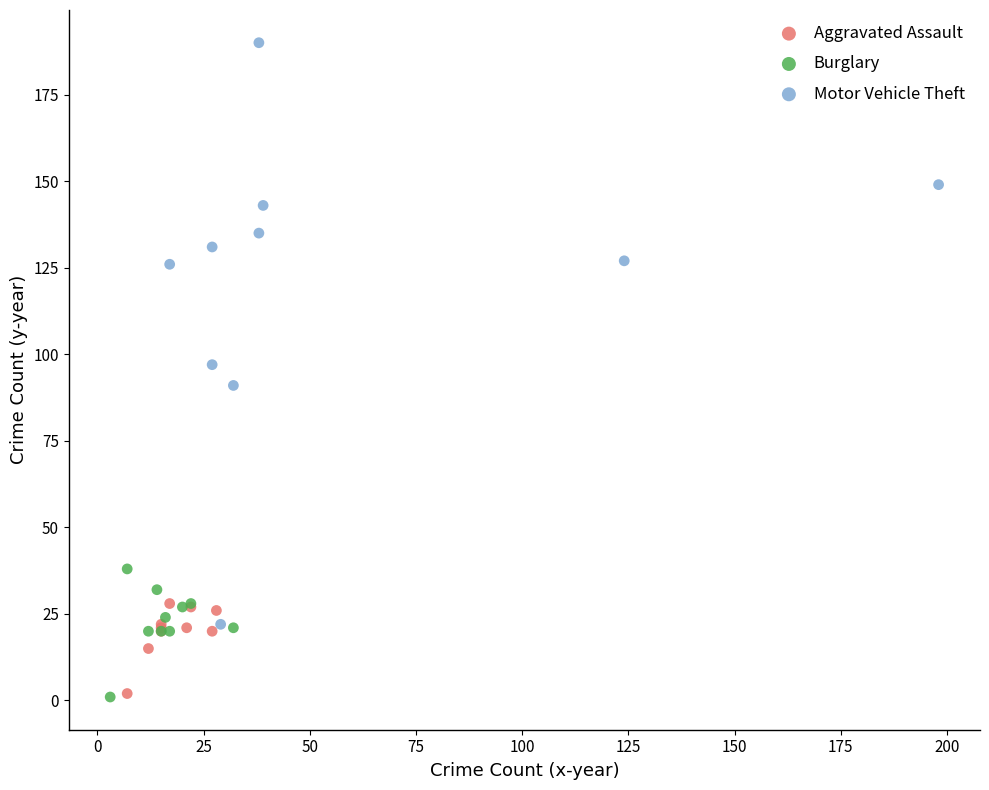

Which series has the largest Y range (max minus min)?

Motor Vehicle Theft